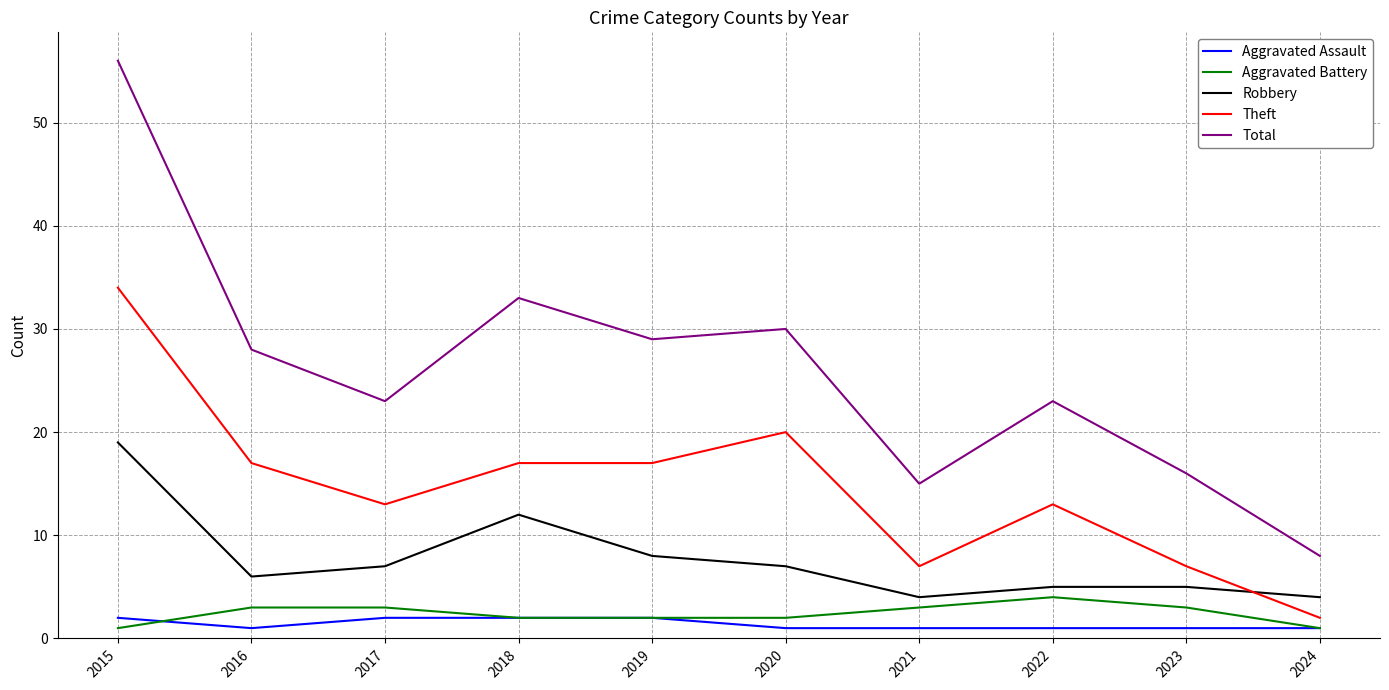

Is the value of Aggravated Assault at 2015 greater than the value of Robbery at 2015?

No